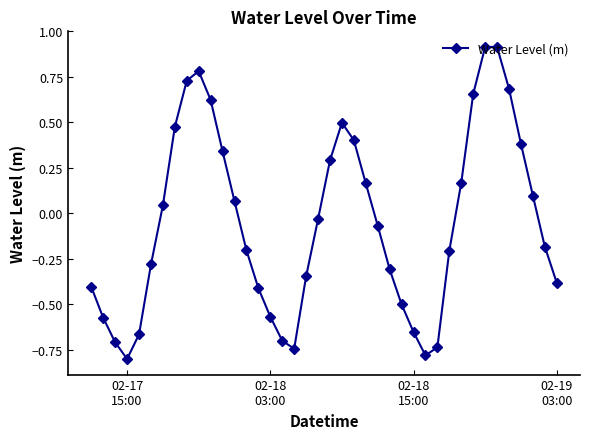

True or false: the data has more than 0 interior local peaks.

True